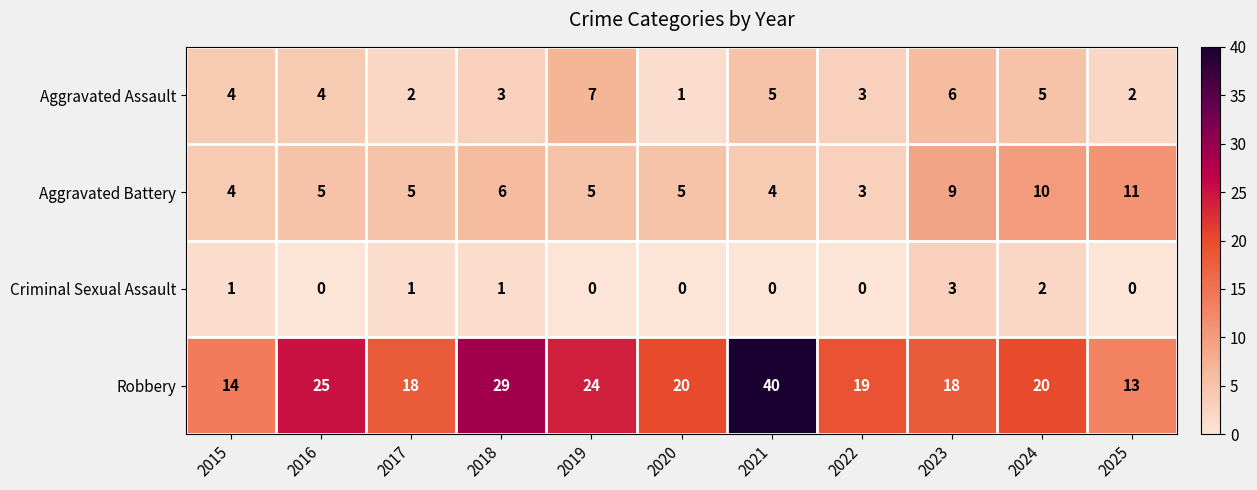

True or false: Robbery has a value of 30 at 2022.

False